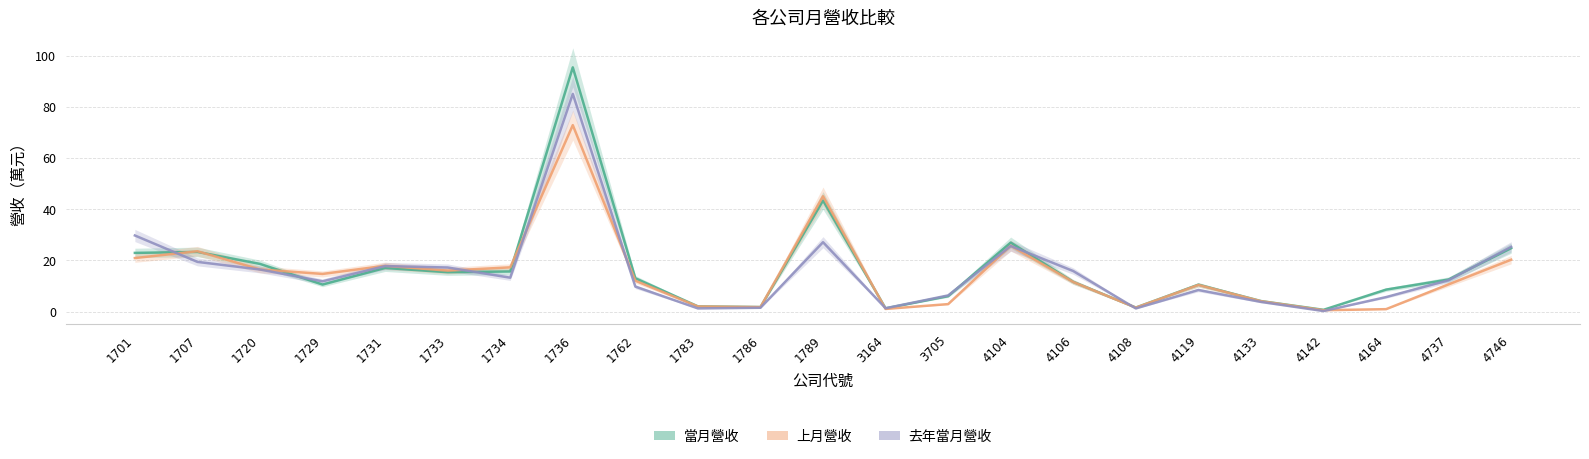

How many interior local peaks does the 上月營收 series have?

6